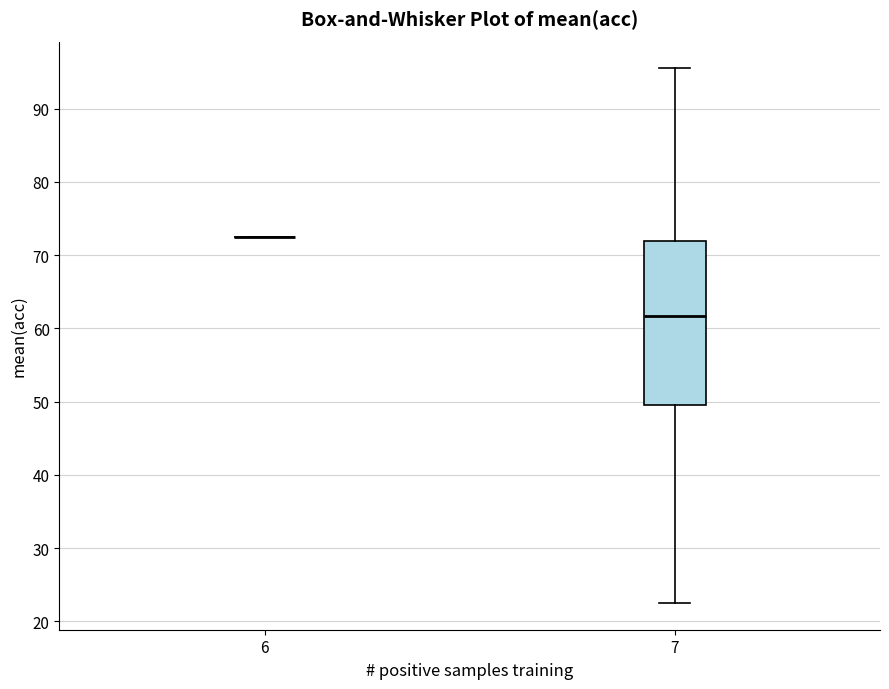

Reading left to right, read every box against the y-axis: the position of its median line, the range the box covers, and the ends of its whiskers. The values are not printed on the chart, so give them approximately, as read against the axis.

6: box collapsed to a line at 73, whiskers 73 to 73
7: median 62, box 50 to 72, whiskers 23 to 96